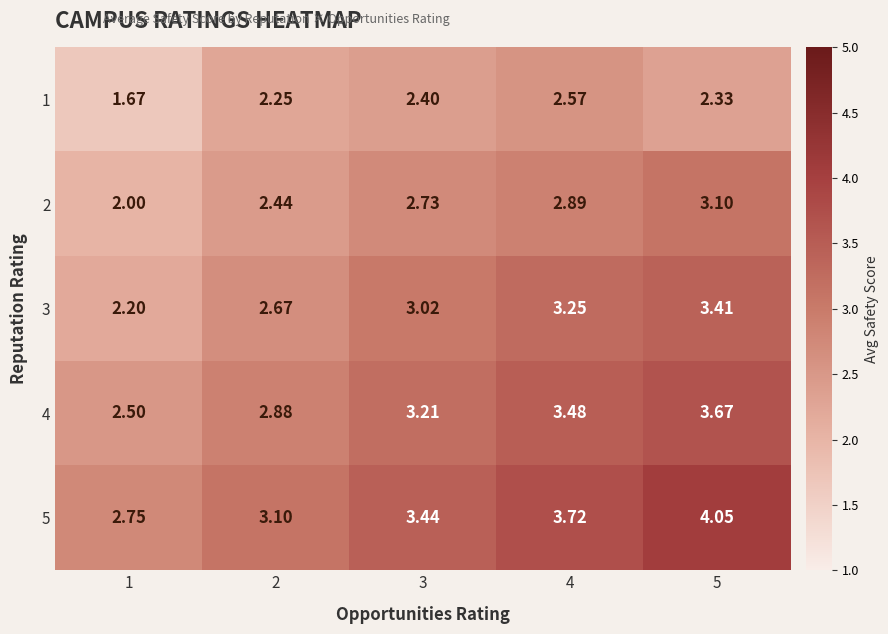

Is the value of 2 at 2 greater than the value of 1 at 5?

Yes